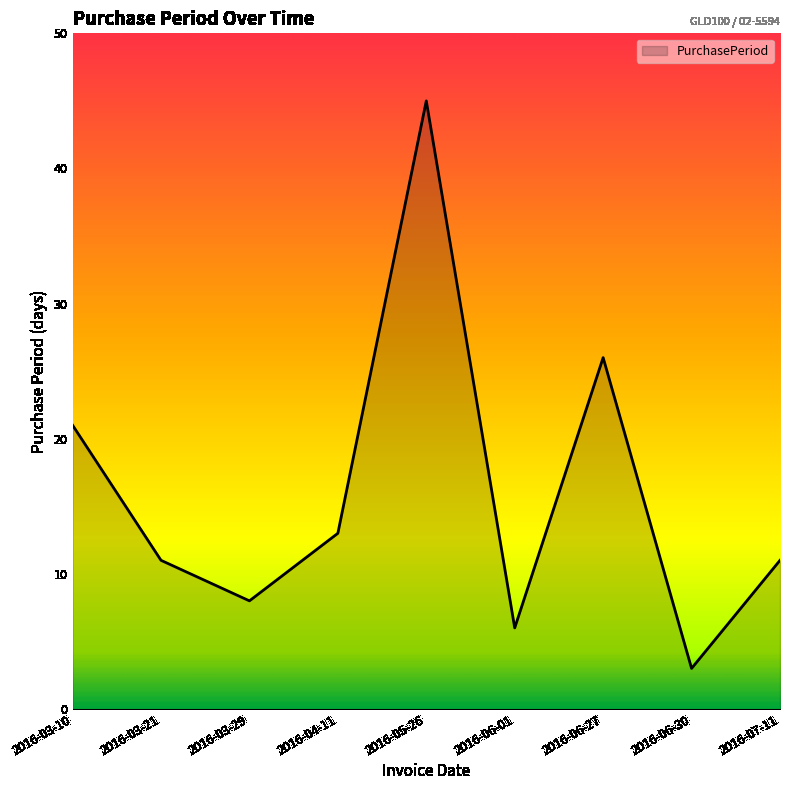

Between 2016-06-30 and 2016-03-10, which is larger?

2016-03-10